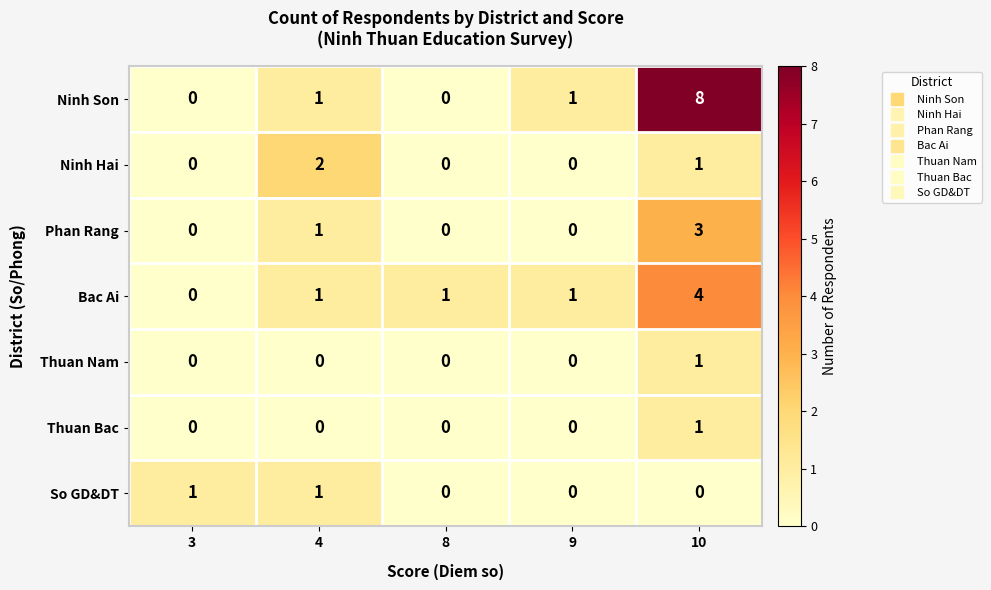

The Ninh Hai series shows 3 at 4. True or false?

False